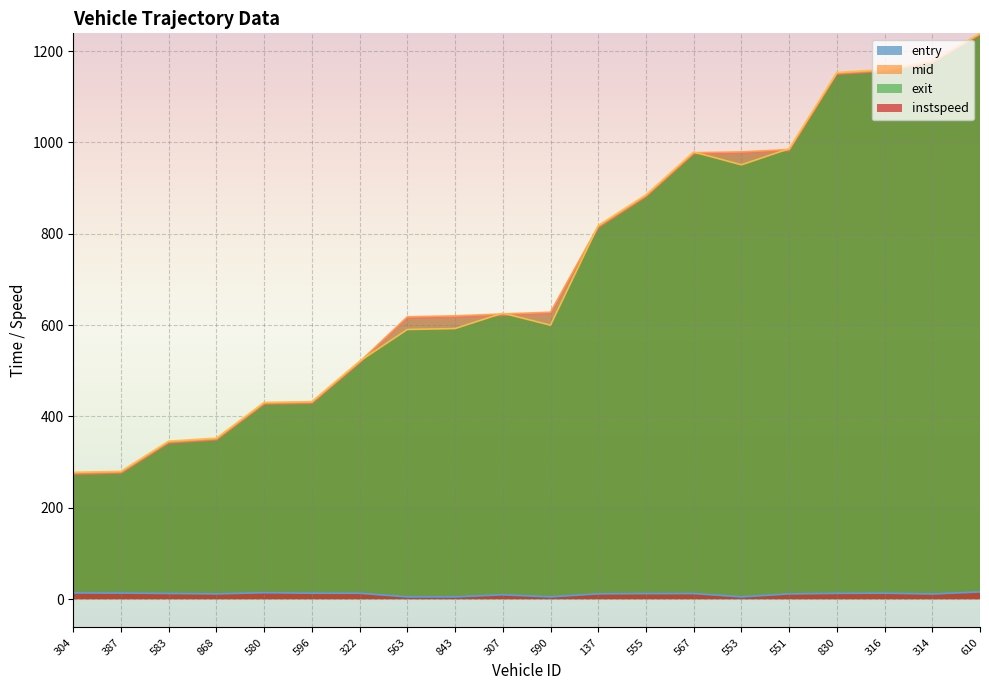

Is the value of entry at 583 greater than the value of exit at 555?

No